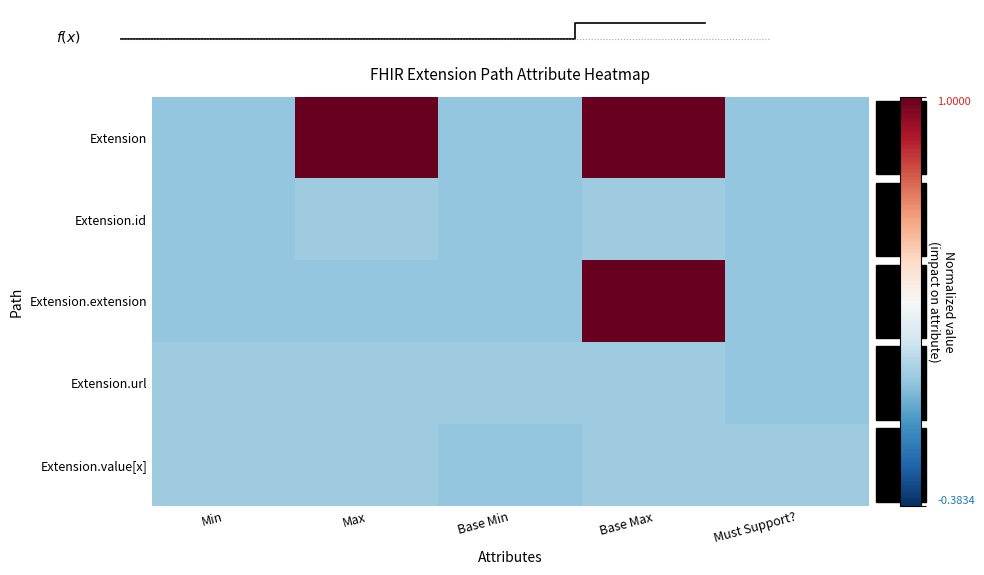

Read the Extension.value[x] value at Max.

-0.4